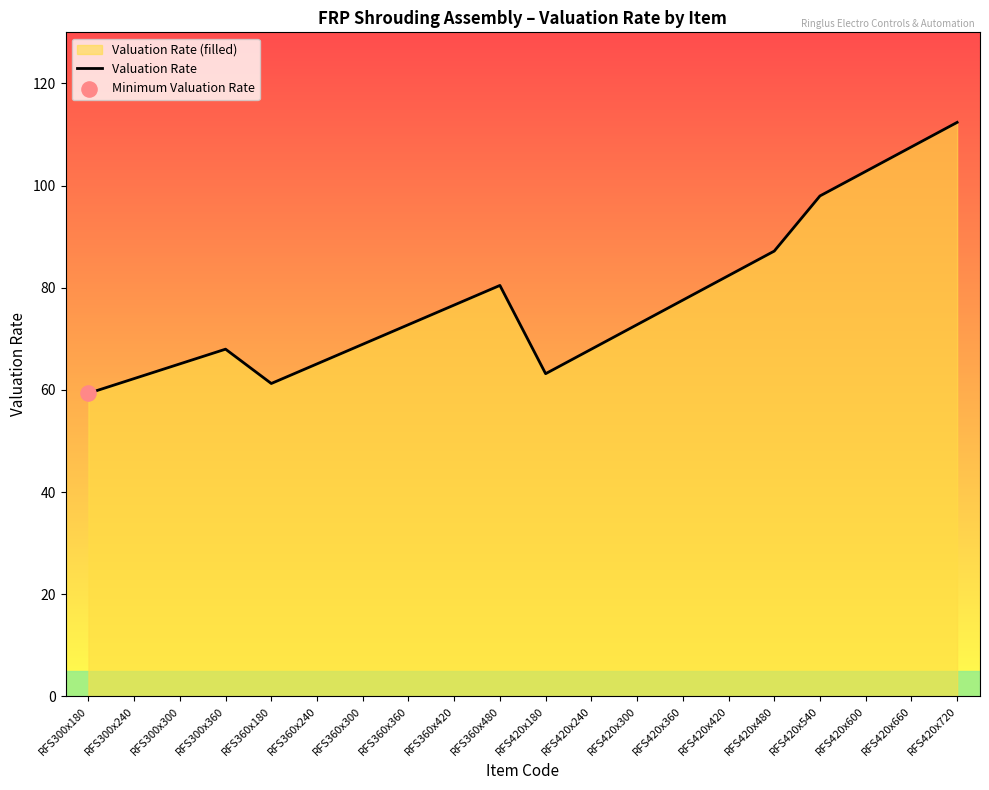

What is the change in value from RFS360x420 to RFS420x360?

+1.0